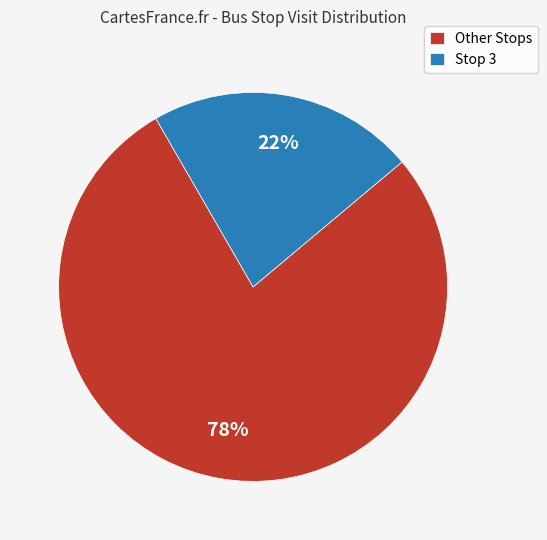

What is the largest slice in the pie chart?

Other Stops